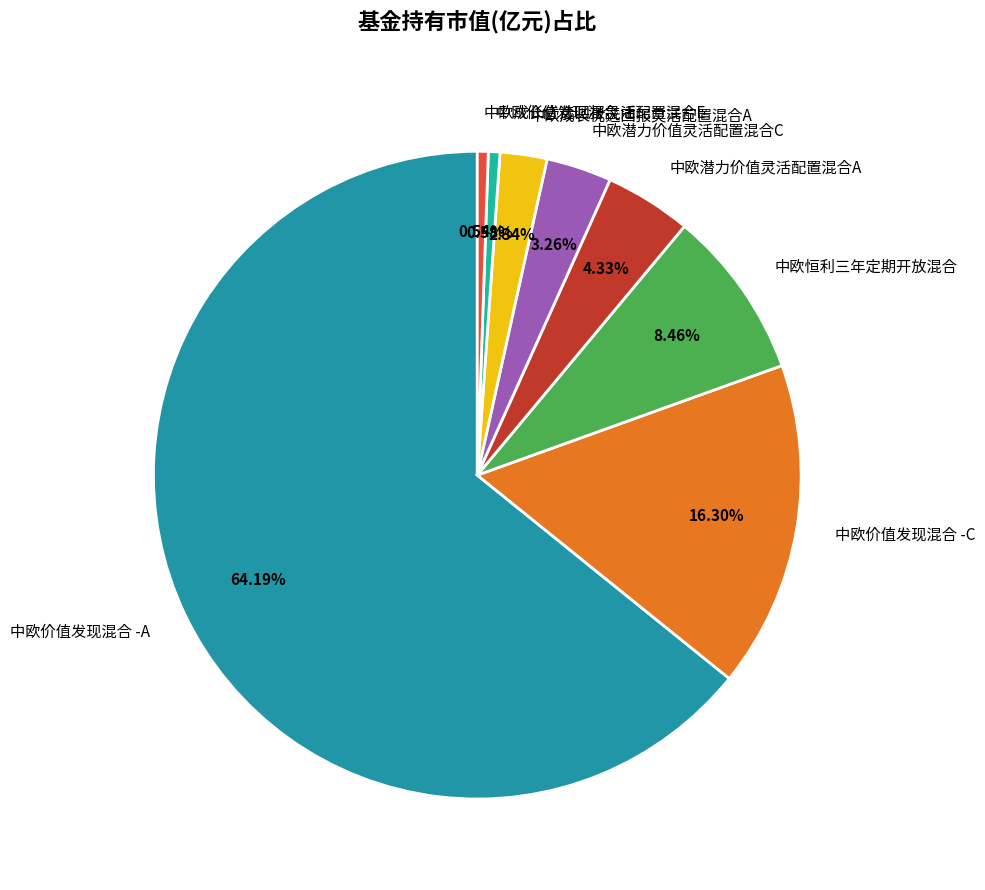

What percentage is the 中欧成长优选回报灵活配置混合A slice, to the nearest percent?

2%